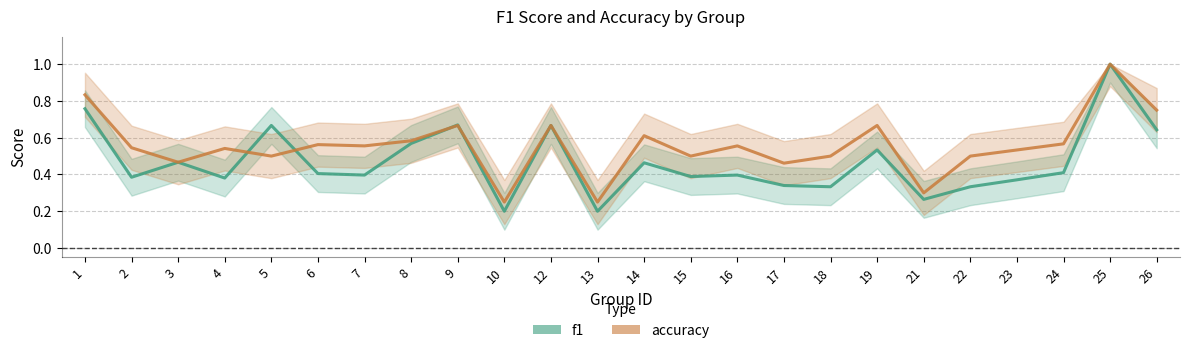

What is the value of the accuracy point at the 19th from the left?

0.3